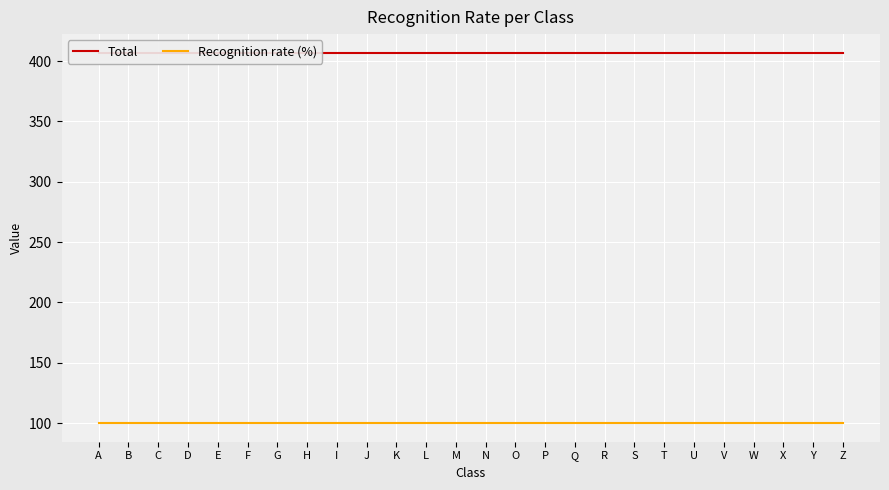

At M, list the series in order from largest to smallest.

Total, Recognition rate (%)